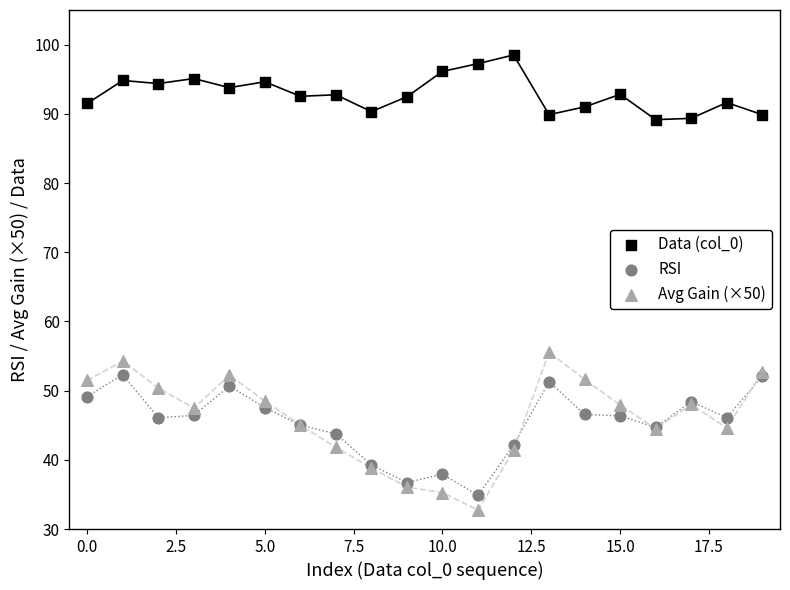

Which series reaches the maximum Y coordinate?

Data (col_0)